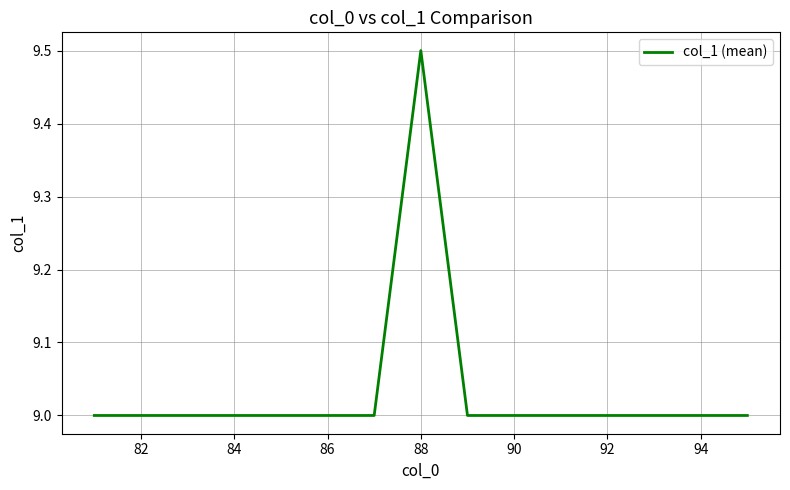

Count the number of data series in this chart.

1